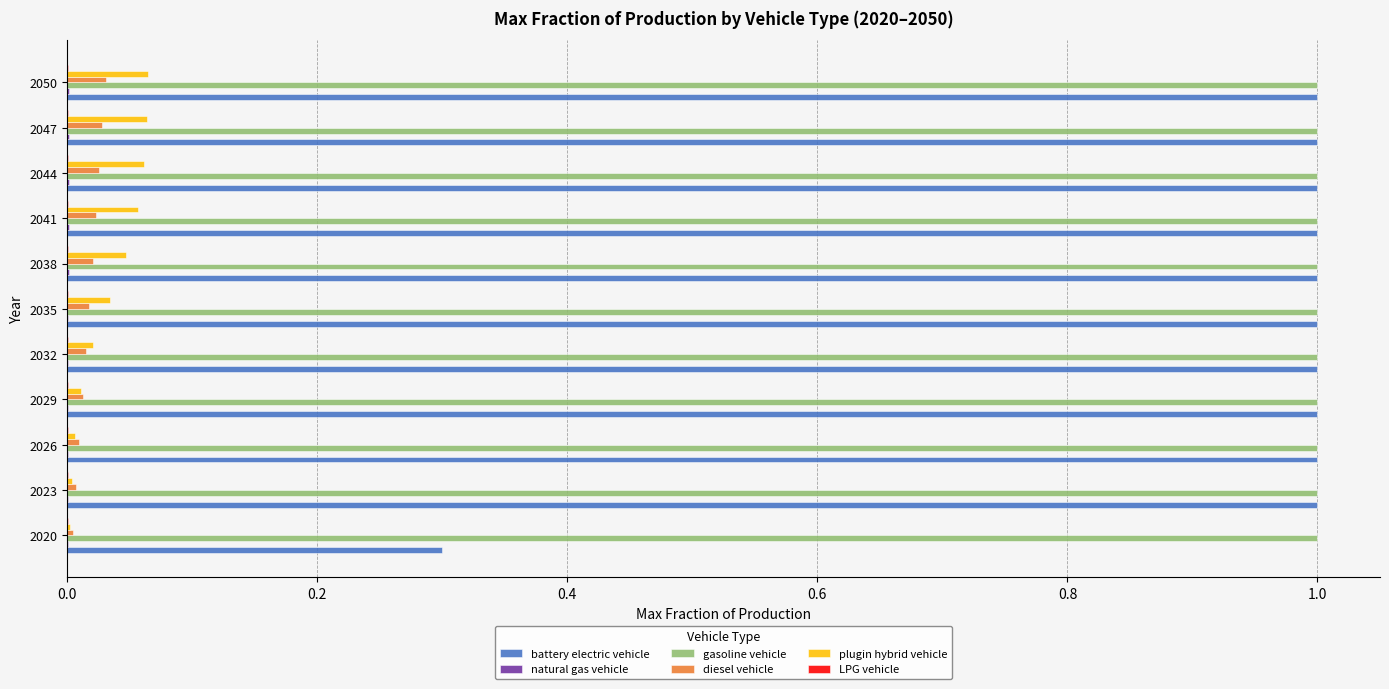

Is the value of diesel vehicle at 2035 greater than the value of battery electric vehicle at 2041?

No